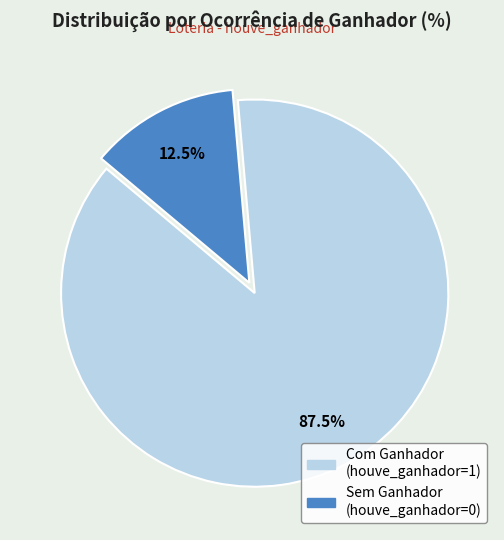

Is there a majority slice in this chart?

Yes